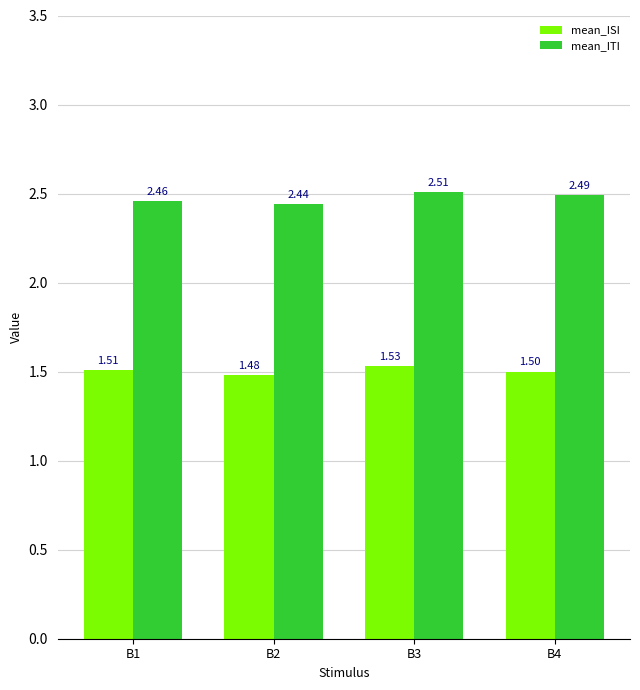

Which series has the widest spread of values?

mean_ITI